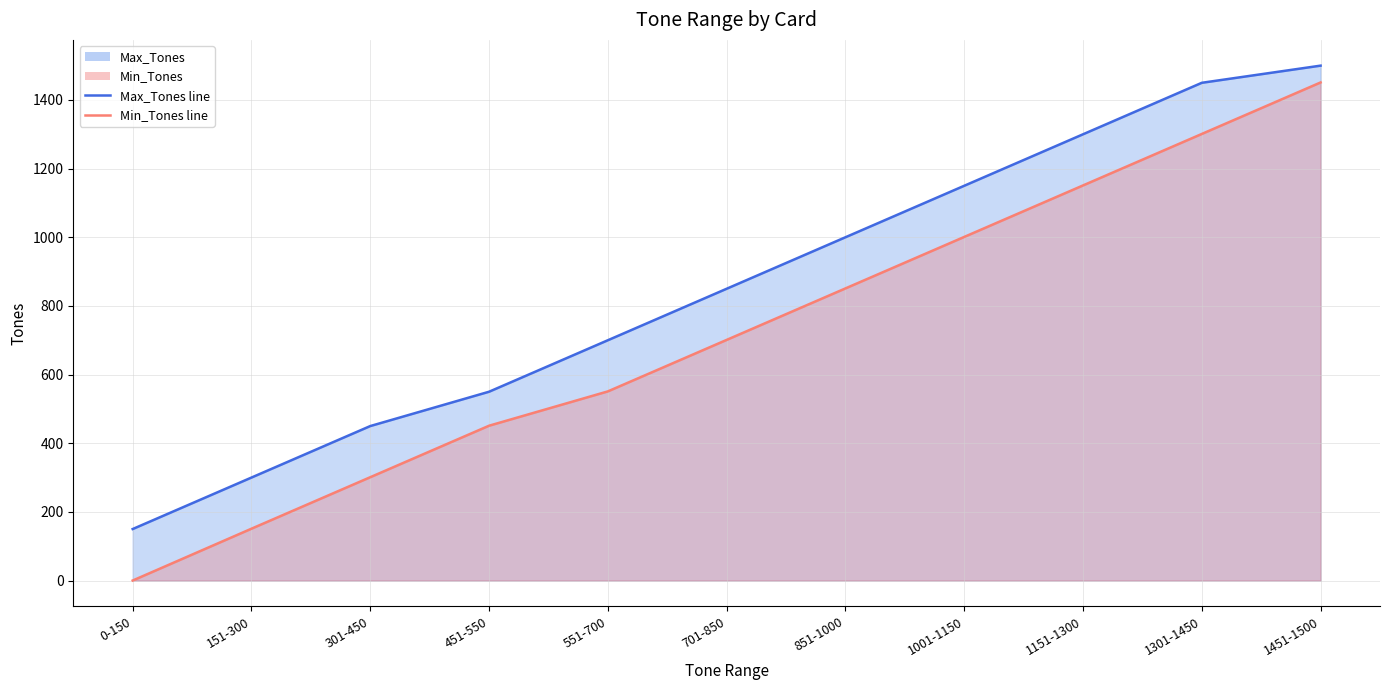

Count the number of categories in the chart.

11